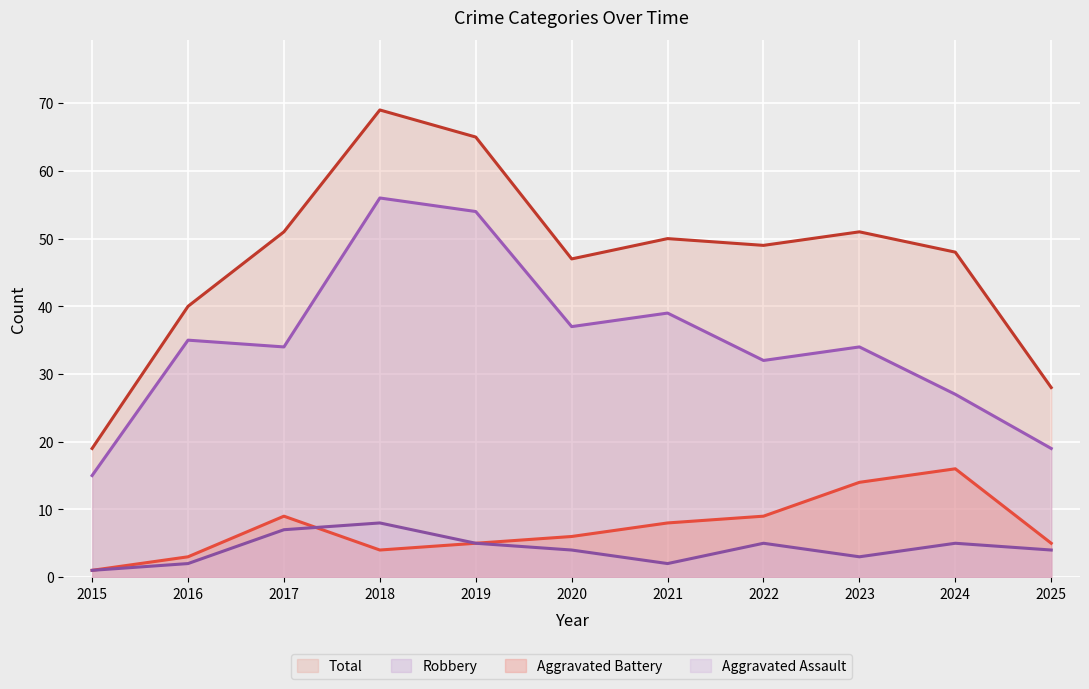

True or false: Aggravated Battery has a value of 16 at 2024.

True